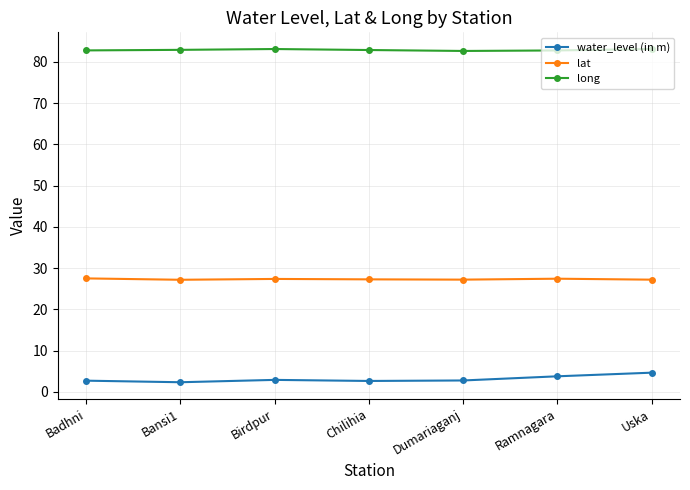

What is the sum of all long values?

580.2